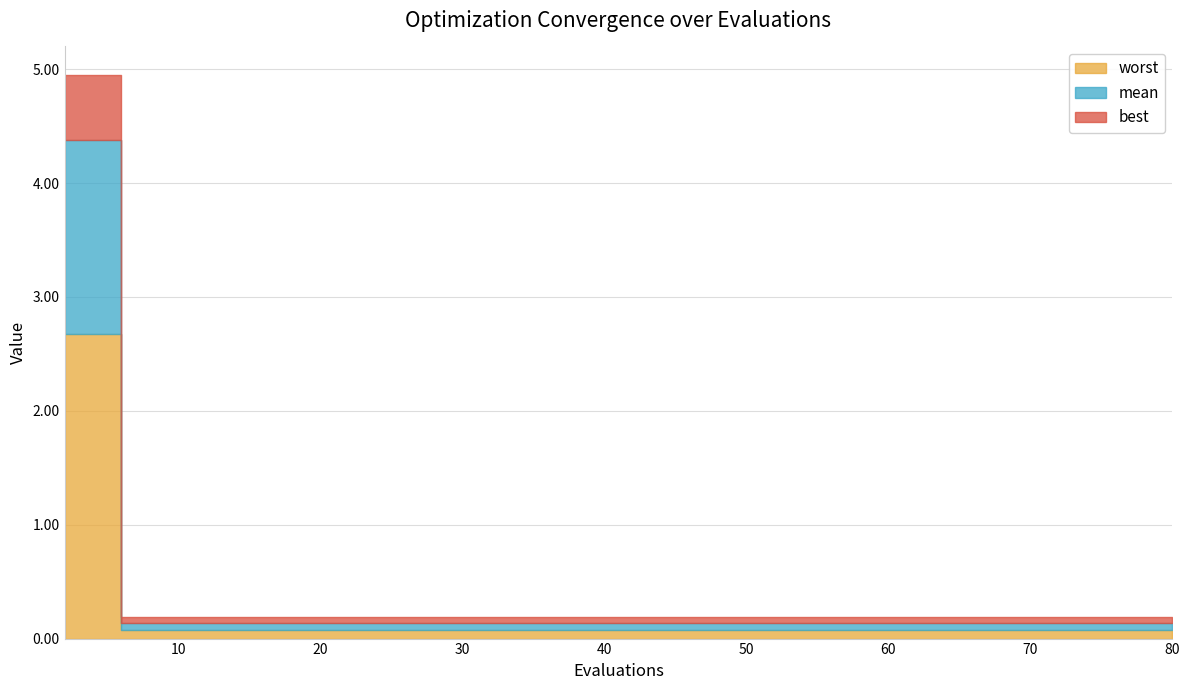

Reading left to right, what are all the values shown in this chart?

mean: 2=1.7	6=0.1	10=0.1	14=0.1	19=0.1	25=0.1	31=0.1	37=0.1	44=0.1	50=0.1	56=0.1	62=0.1	68=0.1	74=0.1	80=0.1
best: 2=0.6	6=0.1	10=0.1	14=0.1	19=0.1	25=0.1	31=0.1	37=0.1	44=0.1	50=0.1	56=0.1	62=0.1	68=0.1	74=0.1	80=0.1
worst: 2=2.7	6=0.1	10=0.1	14=0.1	19=0.1	25=0.1	31=0.1	37=0.1	44=0.1	50=0.1	56=0.1	62=0.1	68=0.1	74=0.1	80=0.1